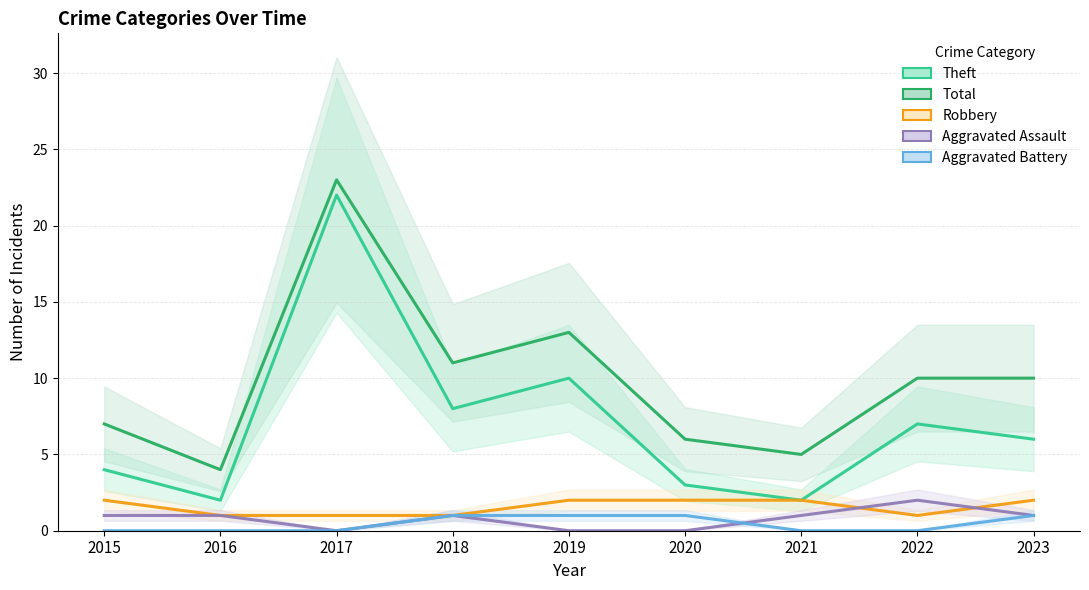

How many data points in Aggravated Battery are above 0?

4